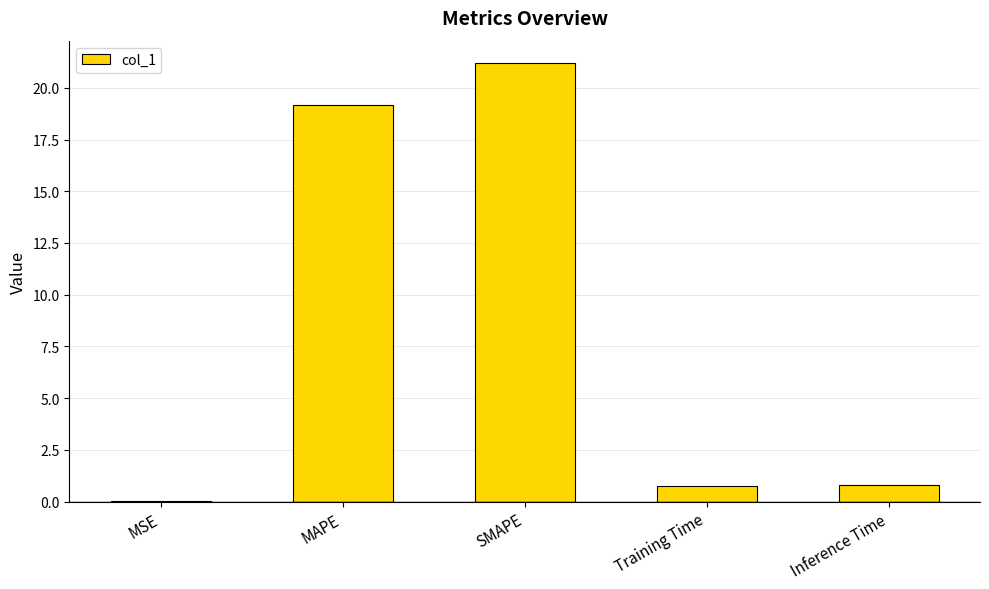

Which label corresponds to the largest value in the chart?

SMAPE